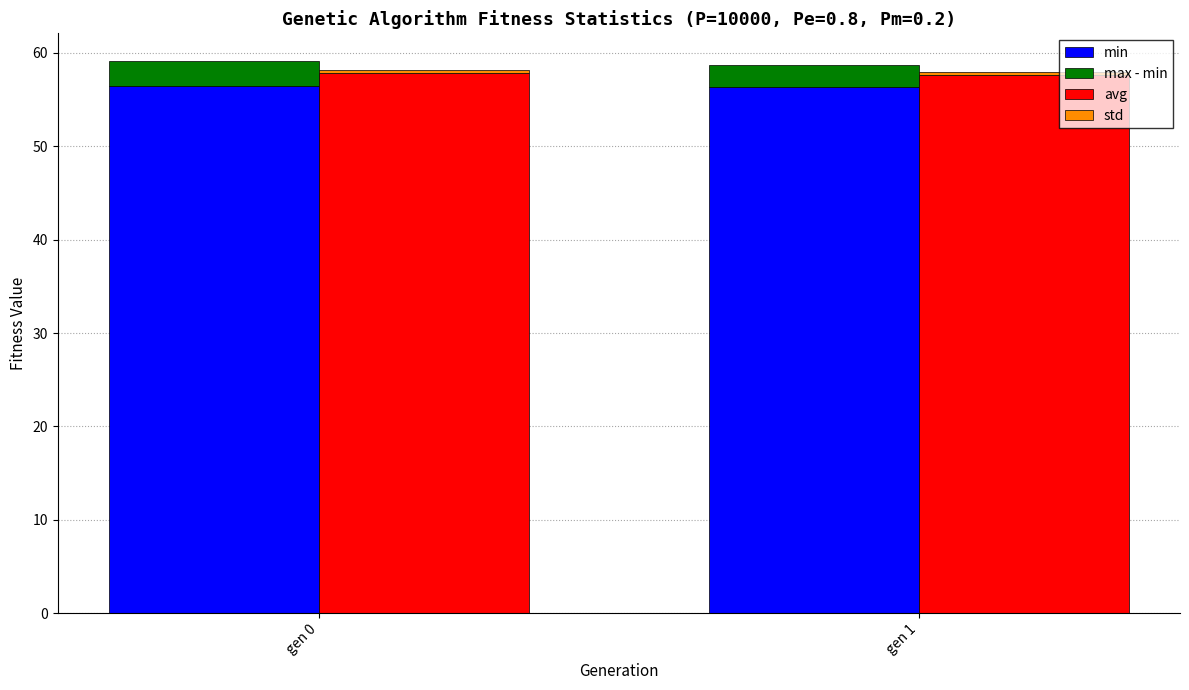

How many bars are there in total?

8